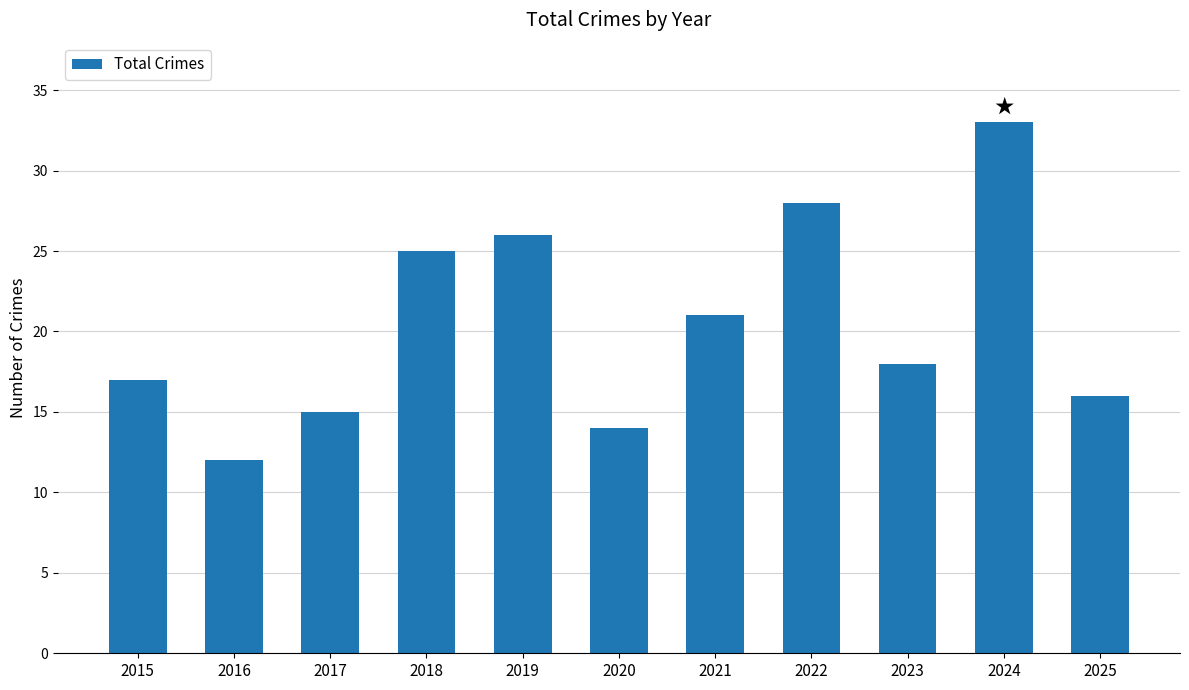

Count the number of categories in the chart.

11